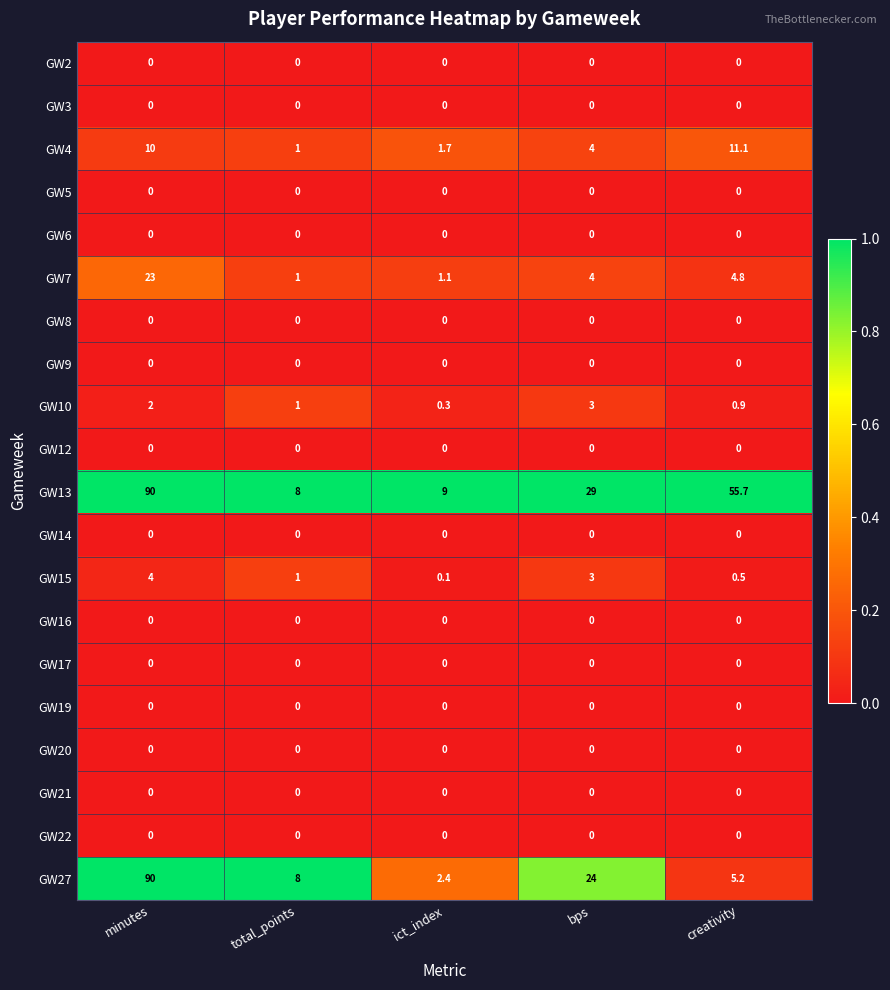

Which series has the largest total across all categories?

GW13